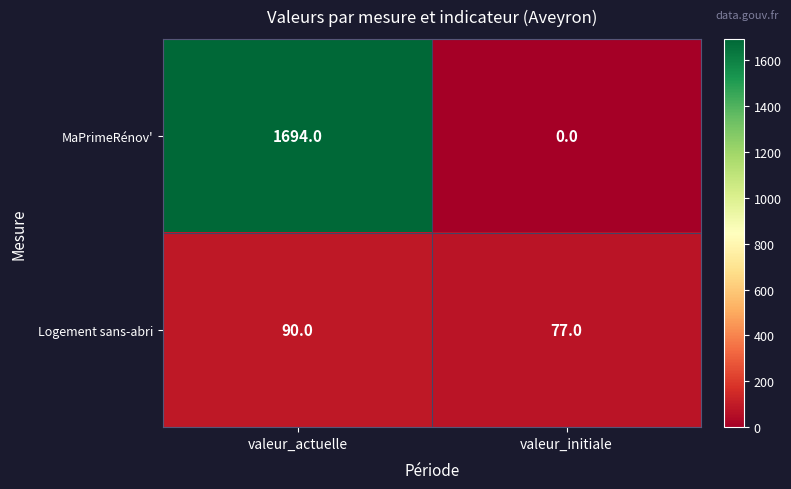

At which category is the sum across all series the highest?

valeur_actuelle